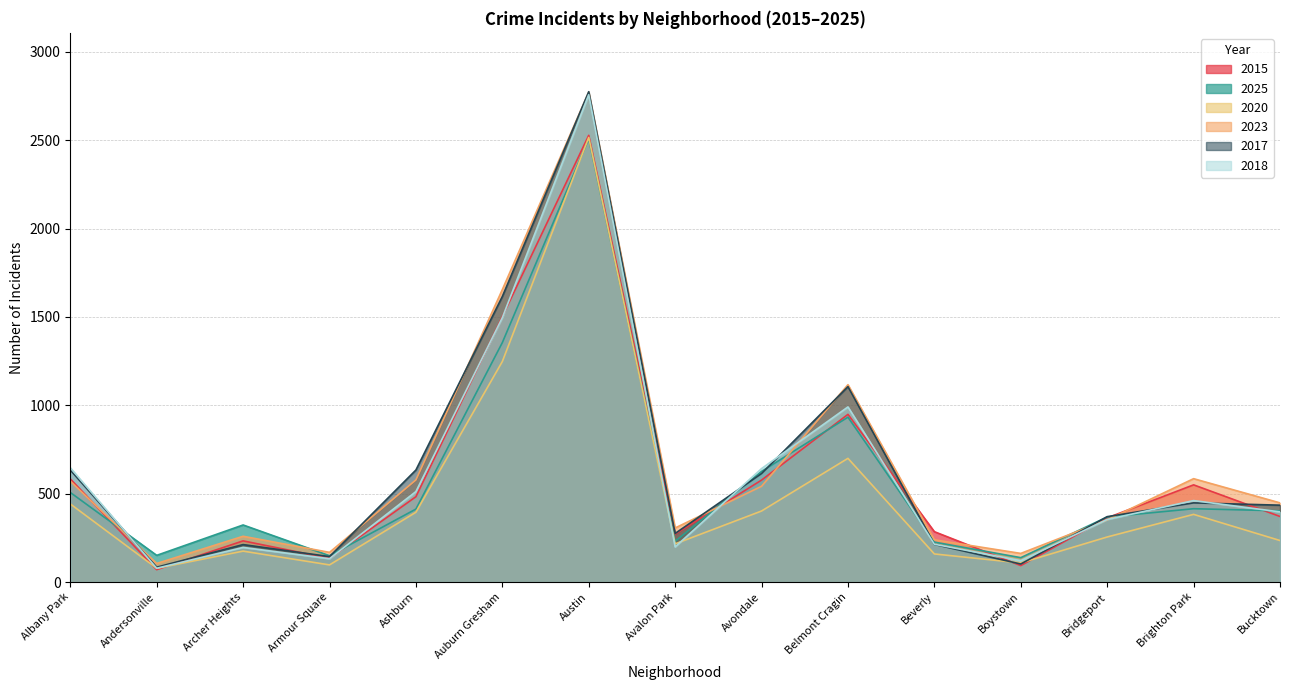

Where is the first local minimum for 2015?

Andersonville